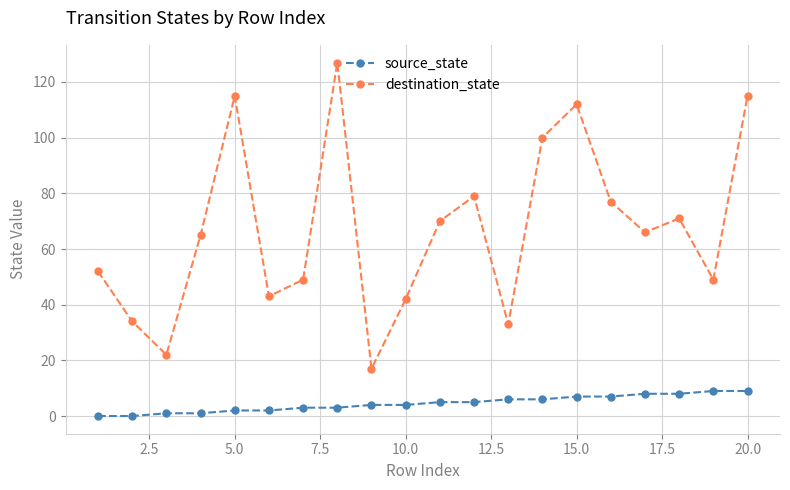

List the series in order of their peak value, lowest first.

source_state, destination_state